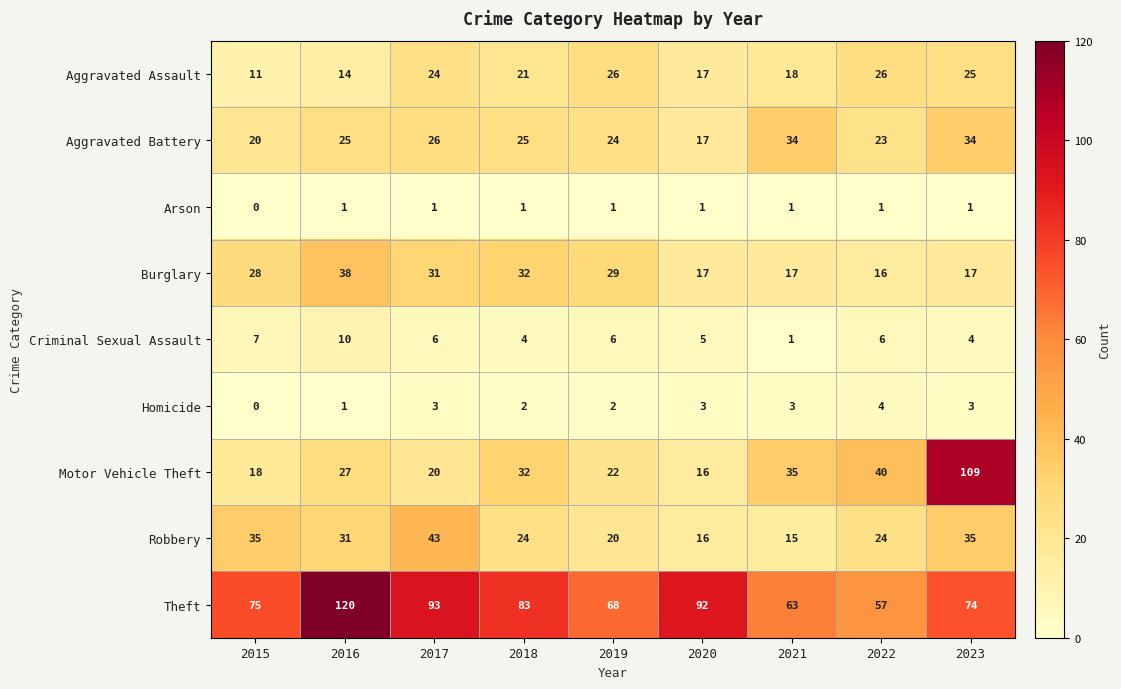

What is the spread (max minus min) of values at 2021?

62